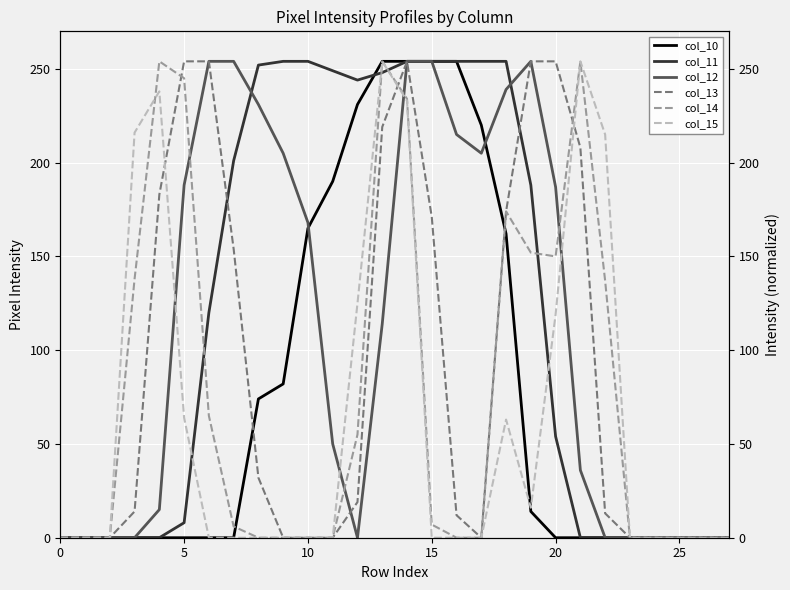

True or false: col_12 has more than 0 interior local peaks.

True